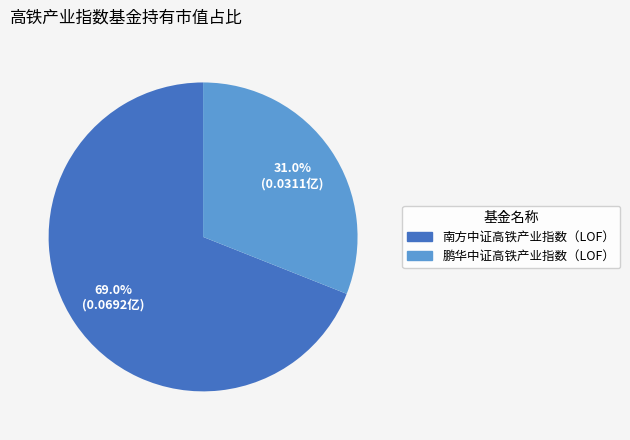

Does 南方中证高铁产业指数（LOF） account for over 50% of the chart?

Yes